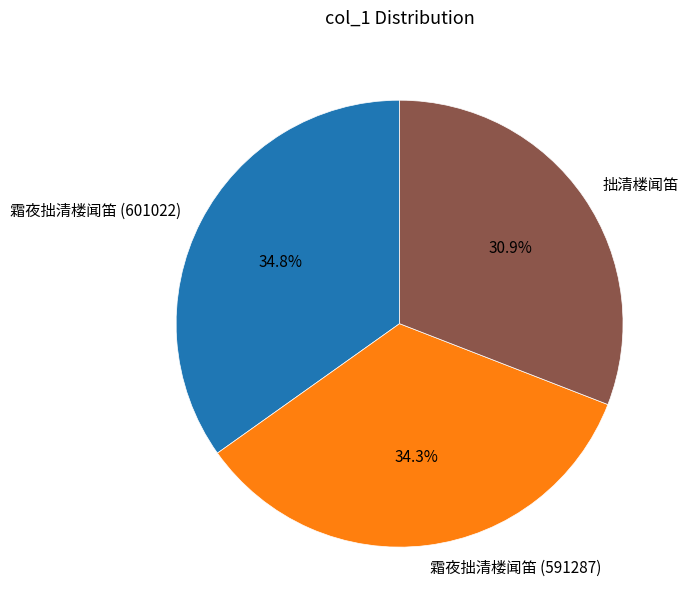

Approximately how many times larger is the value at 拙清楼闻笛 compared to 霜夜拙清楼闻笛 (591287)?

0.9